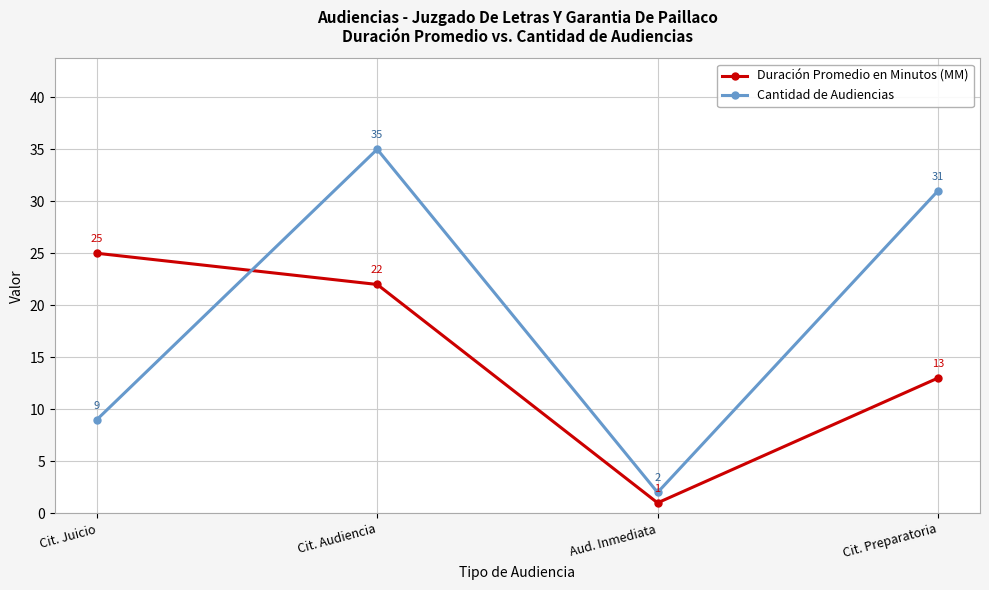

What is the total value across all series at Cit. Audiencia?

57